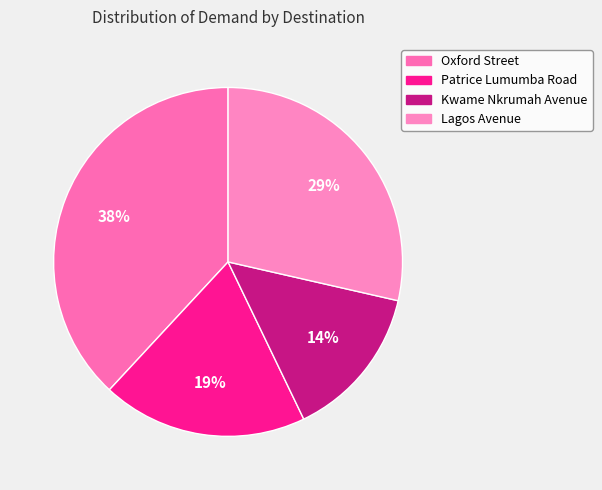

Which category has the biggest portion of the pie?

Oxford Street